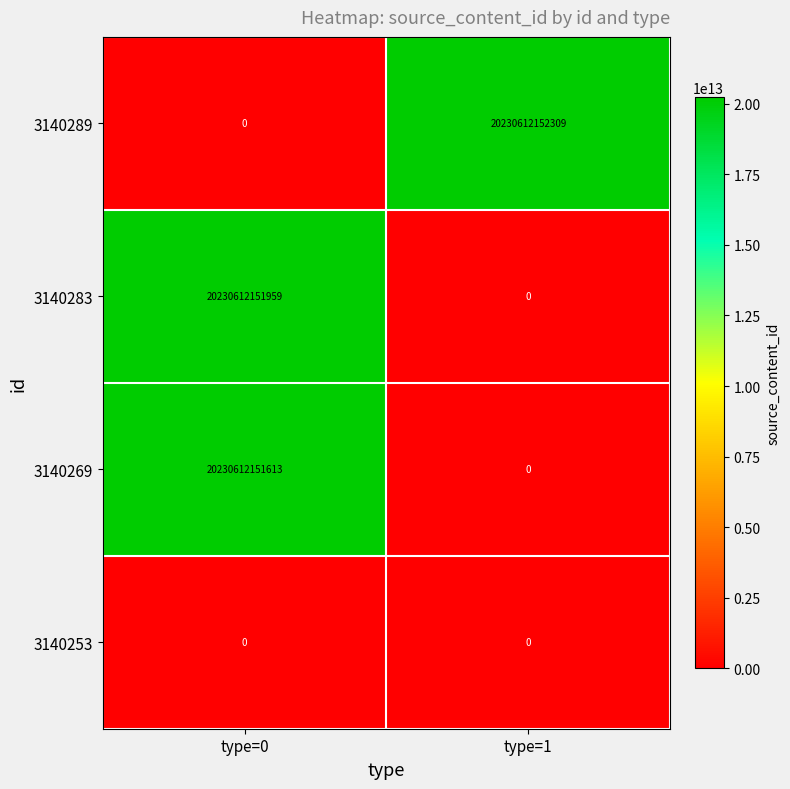

Where is 3140269 nearest to the value 10115306075806?

type=1